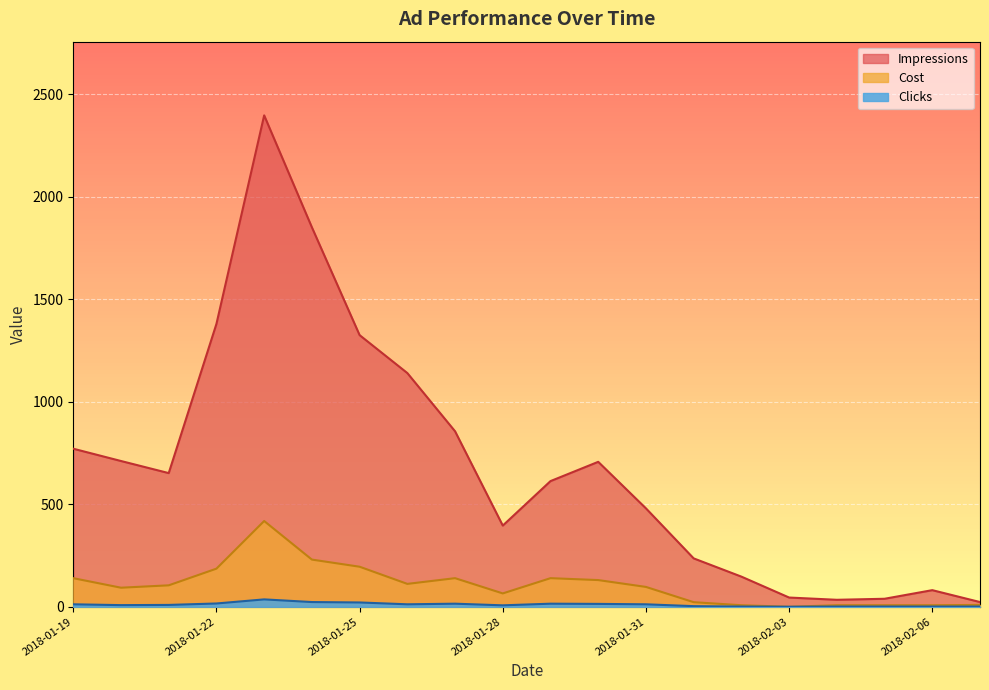

What is the label of the 15th point from the right?

2018-01-24